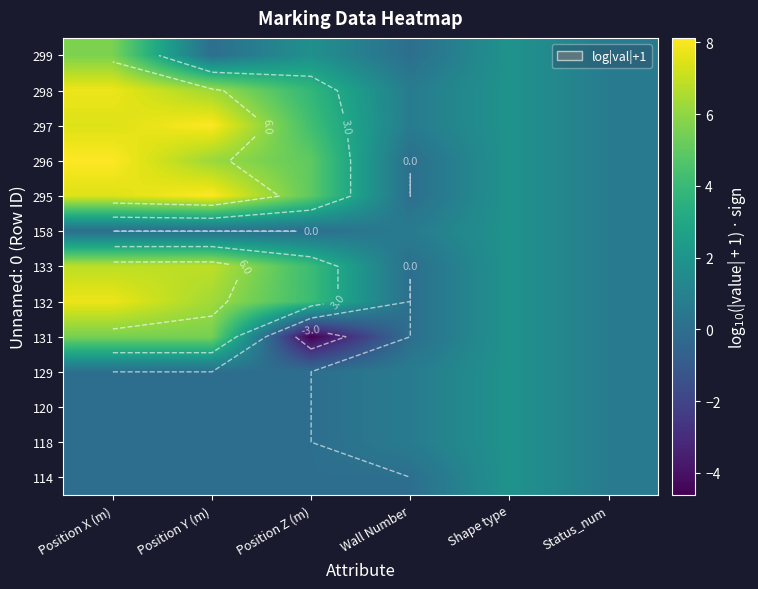

The value of 118 at Wall Number is 0.7. True or false?

True